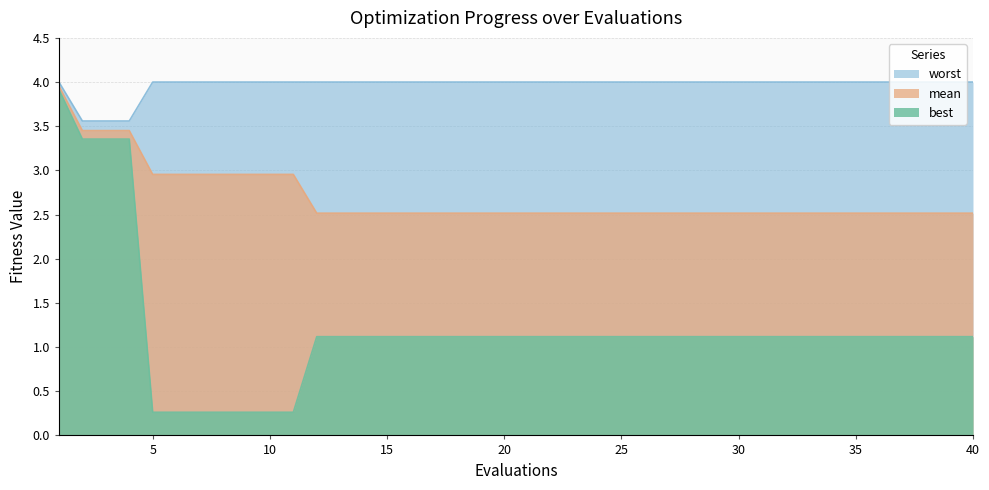

Reading left to right, extract all data points from this chart.

mean: 1=4.0	2=3.5	3=3.5	4=3.5	5=3.0	6=3.0	7=3.0	8=3.0	9=3.0	10=3.0	11=3.0	12=2.5	13=2.5	14=2.5	15=2.5	16=2.5	17=2.5	18=2.5	19=2.5	20=2.5	21=2.5	22=2.5	23=2.5	24=2.5	25=2.5	26=2.5	27=2.5	28=2.5	29=2.5	30=2.5	31=2.5	32=2.5	33=2.5	34=2.5	35=2.5	36=2.5	37=2.5	38=2.5	39=2.5	40=2.5
best: 1=3.9	2=3.4	3=3.4	4=3.4	5=0.3	6=0.3	7=0.3	8=0.3	9=0.3	10=0.3	11=0.3	12=1.1	13=1.1	14=1.1	15=1.1	16=1.1	17=1.1	18=1.1	19=1.1	20=1.1	21=1.1	22=1.1	23=1.1	24=1.1	25=1.1	26=1.1	27=1.1	28=1.1	29=1.1	30=1.1	31=1.1	32=1.1	33=1.1	34=1.1	35=1.1	36=1.1	37=1.1	38=1.1	39=1.1	40=1.1
worst: 1=4.0	2=3.6	3=3.6	4=3.6	5=4.0	6=4.0	7=4.0	8=4.0	9=4.0	10=4.0	11=4.0	12=4.0	13=4.0	14=4.0	15=4.0	16=4.0	17=4.0	18=4.0	19=4.0	20=4.0	21=4.0	22=4.0	23=4.0	24=4.0	25=4.0	26=4.0	27=4.0	28=4.0	29=4.0	30=4.0	31=4.0	32=4.0	33=4.0	34=4.0	35=4.0	36=4.0	37=4.0	38=4.0	39=4.0	40=4.0